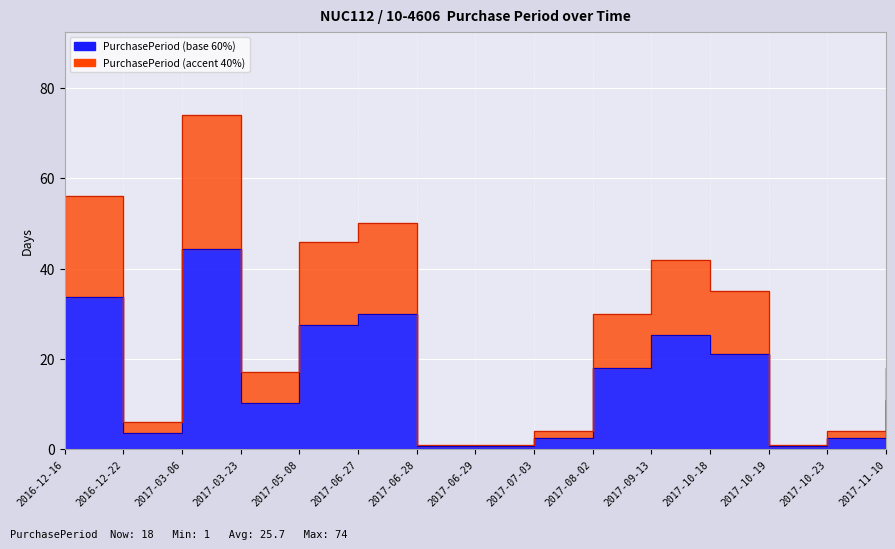

Where is the first local maximum?

2017-03-06